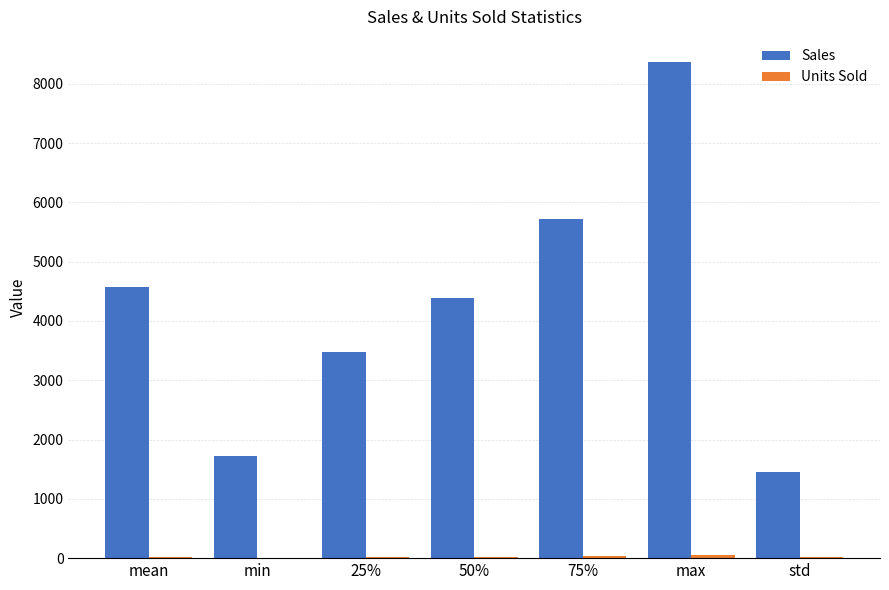

The value of Sales at max is 8371.0. True or false?

True